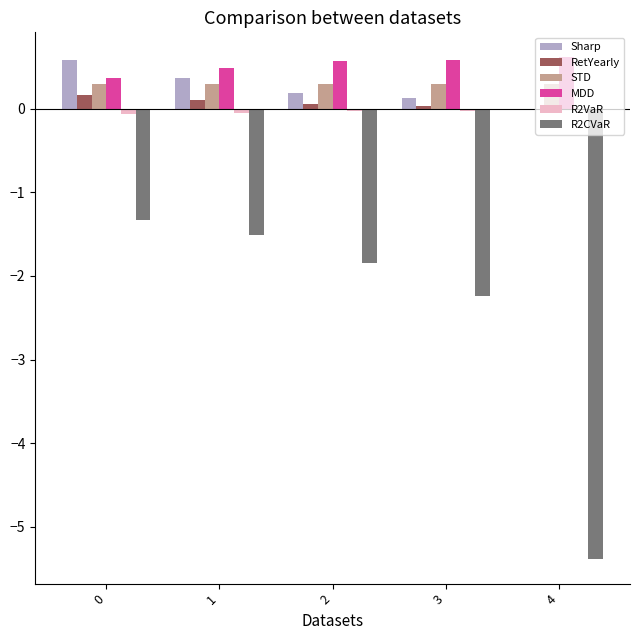

What is the maximum value shown in the chart?

0.6